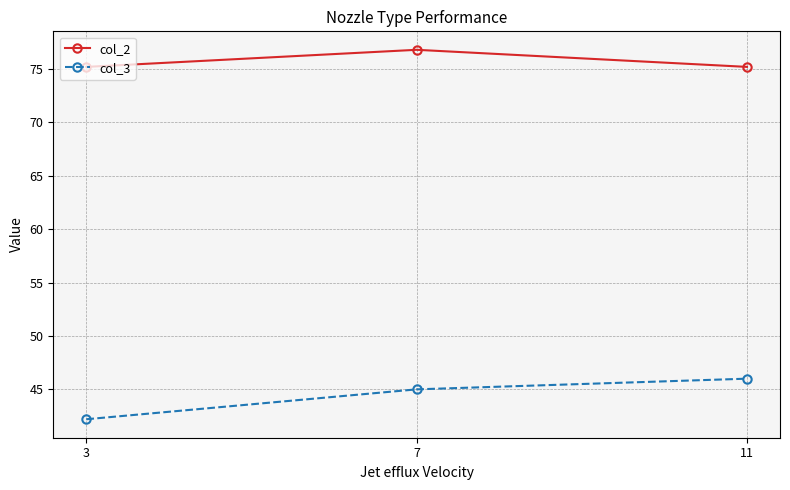

Does the chart display data point markers on the line(s)?

Yes